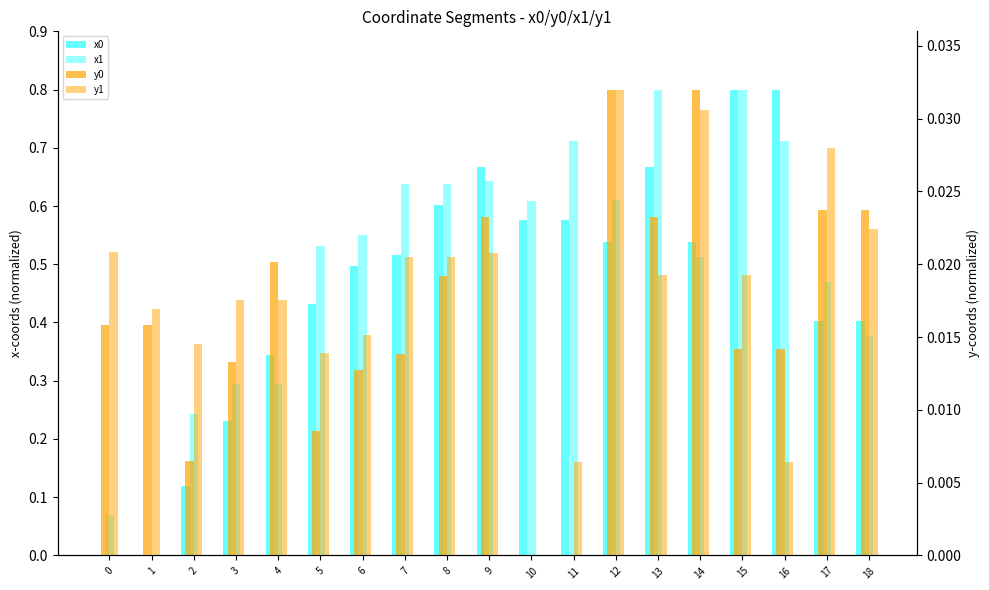

How many values in the y0 series exceed 0?

17